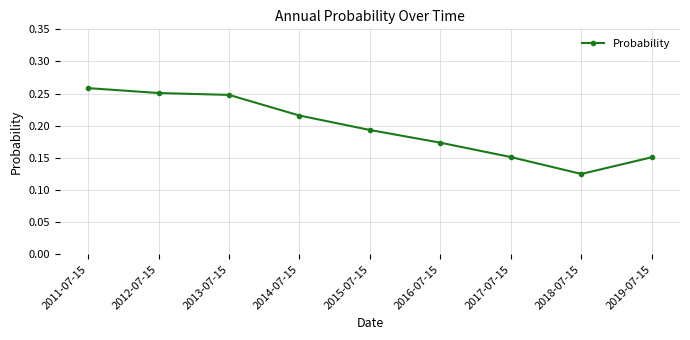

What is the label of the 7th point from the left?

2017-07-15